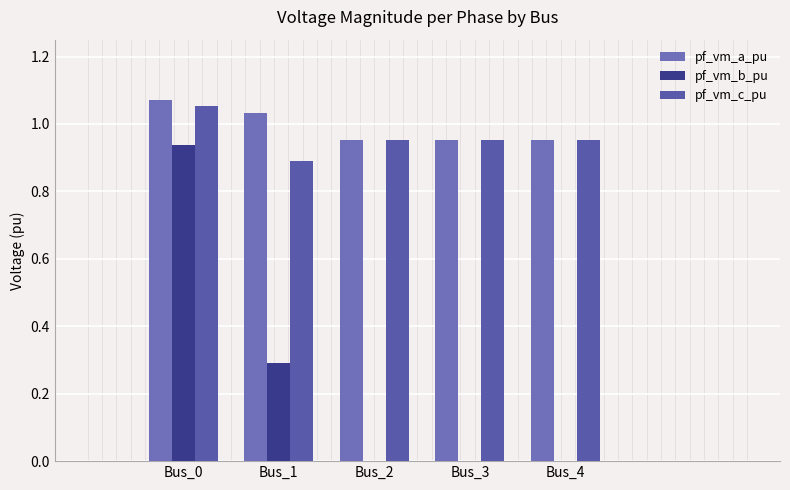

Count the number of categories in the chart.

5